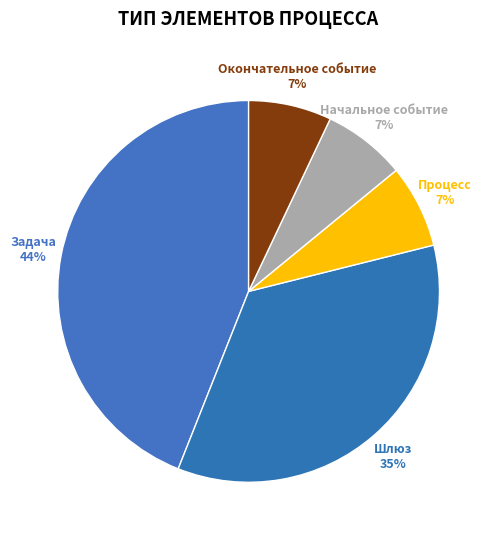

What is the largest slice in the pie chart?

Задача